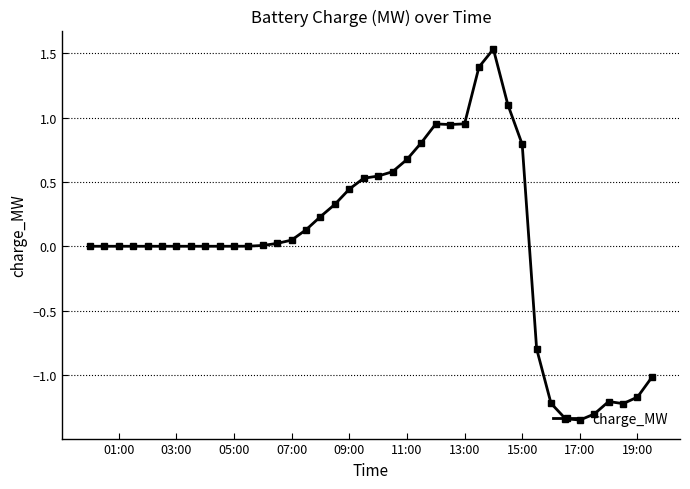

True or false: the data has more than 1 interior local peaks.

True